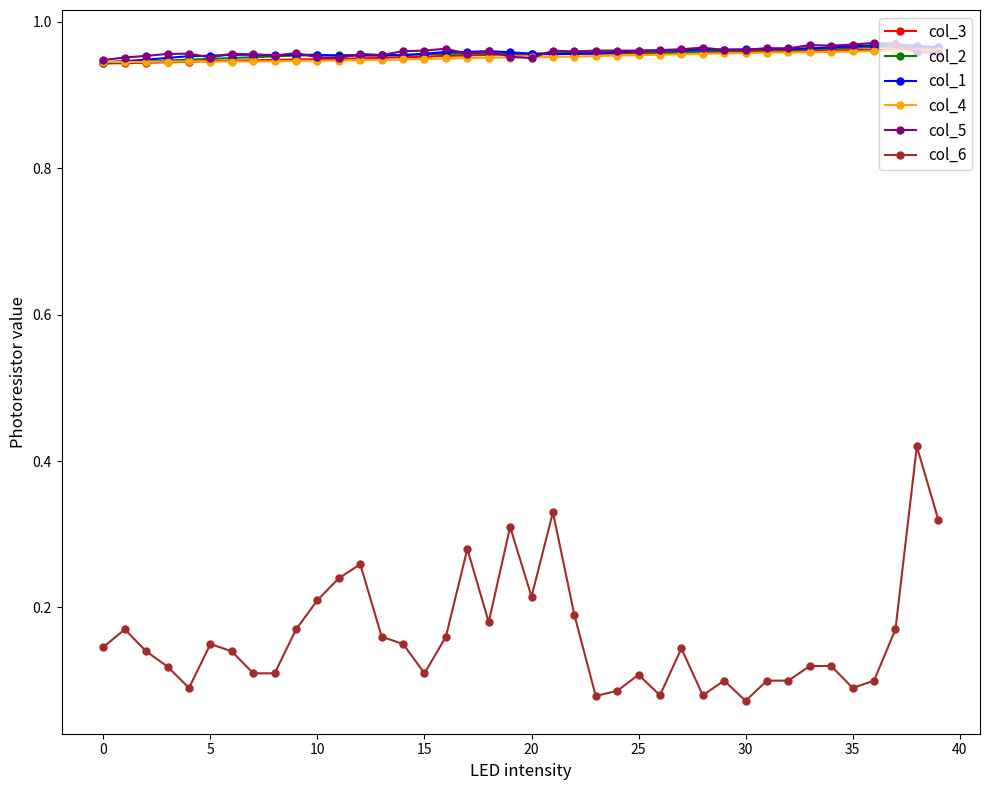

True or false: col_6 and col_1 intersect in this chart.

False